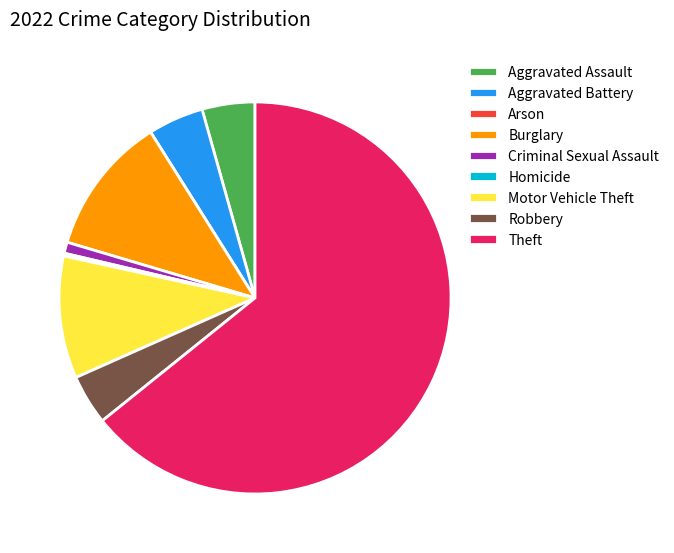

True or false: Aggravated Assault accounts for 4% of the total.

True